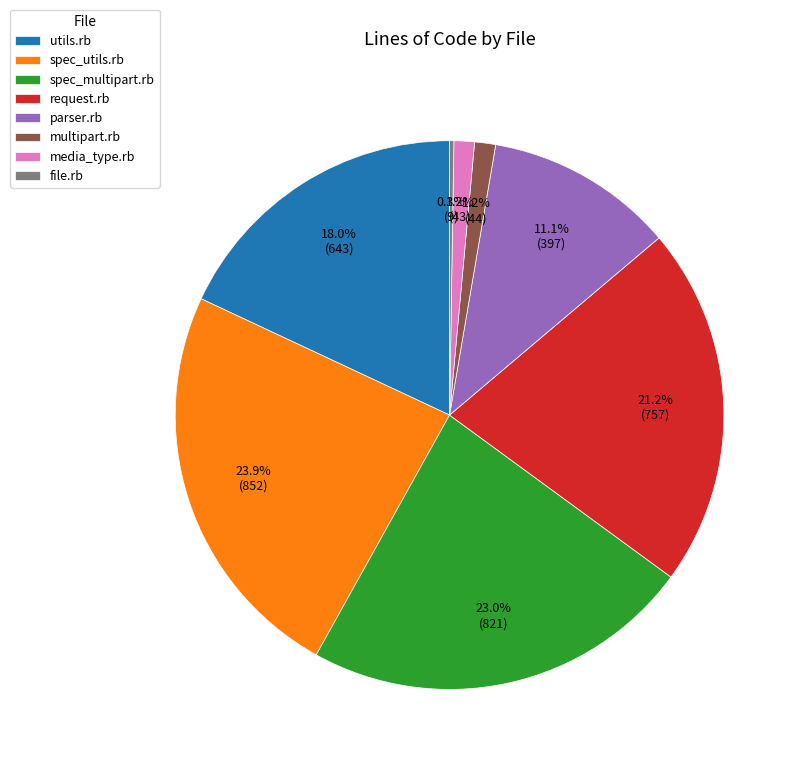

Is there any slice that represents more than half of the pie?

No